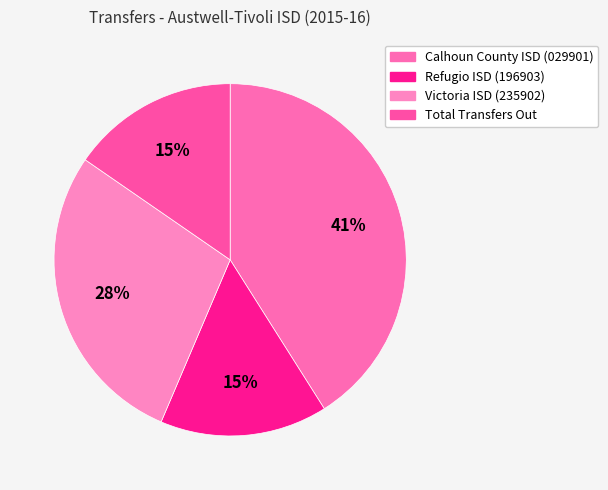

Rank the categories by value from lowest to highest.

Refugio ISD (196903), Total Transfers Out, Victoria ISD (235902), Calhoun County ISD (029901)